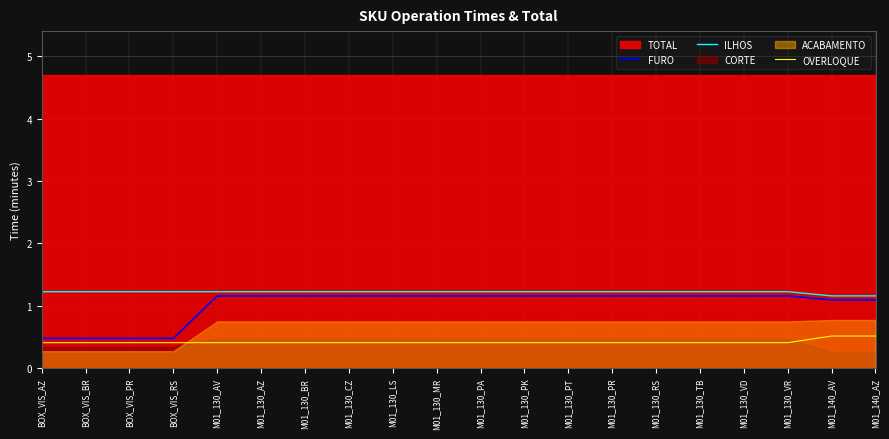

True or false: ILHOS and OVERLOQUE cross at least once.

False